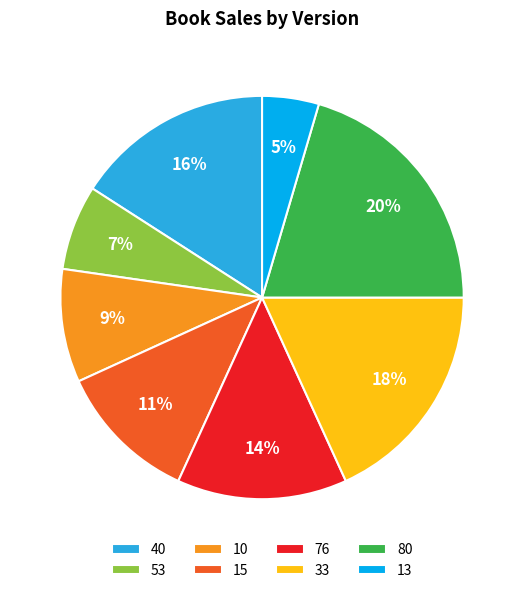

How many segments does this pie chart have?

8